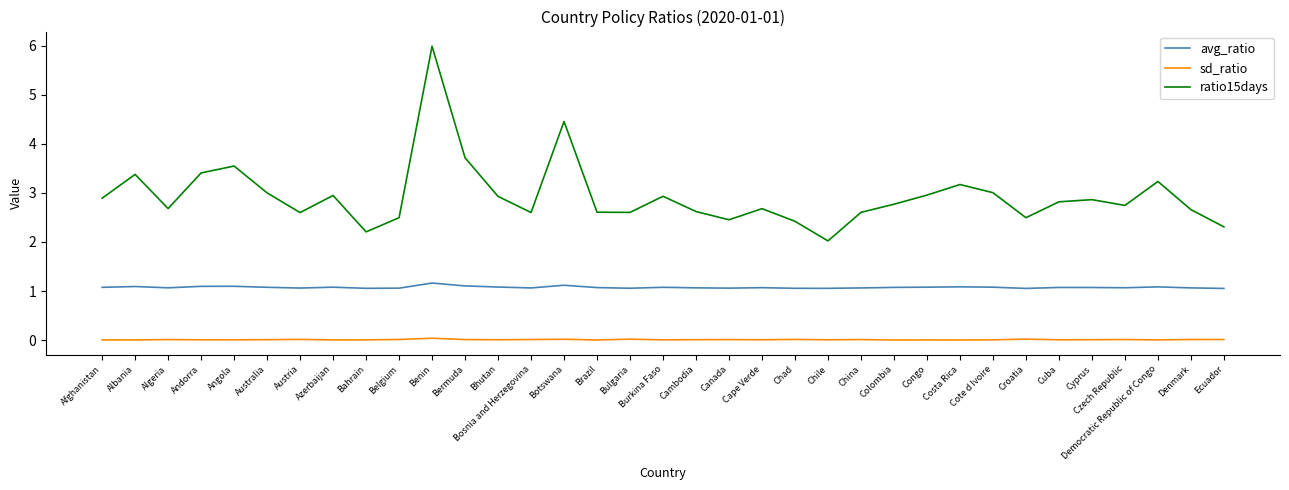

What is the difference between the maximum and minimum values in the avg_ratio series?

0.1